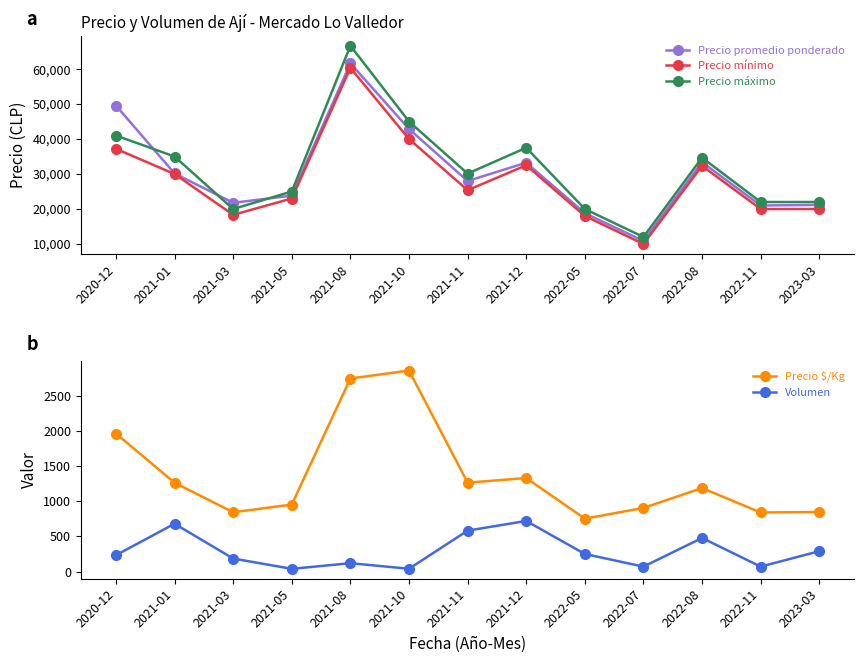

How many data points does each series have?

13